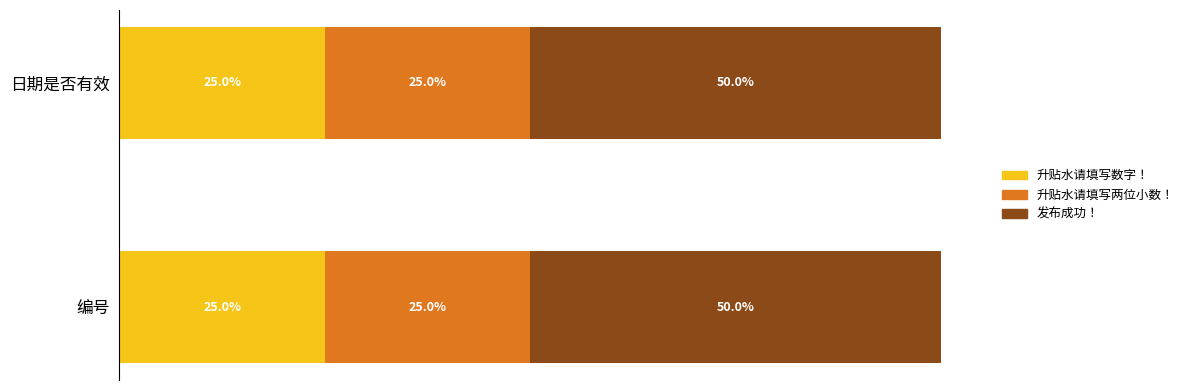

The 编号 series shows 0 at 升贴水请填写两位小数！. True or false?

False